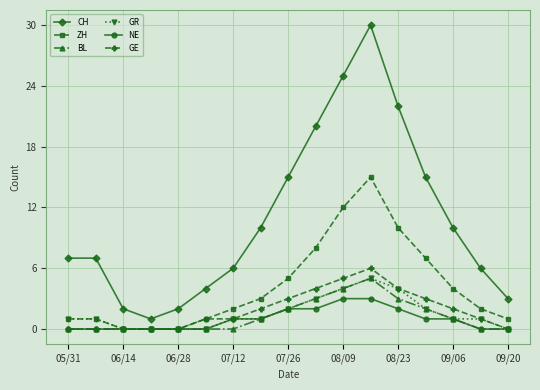

Which series has the largest total across all categories?

CH